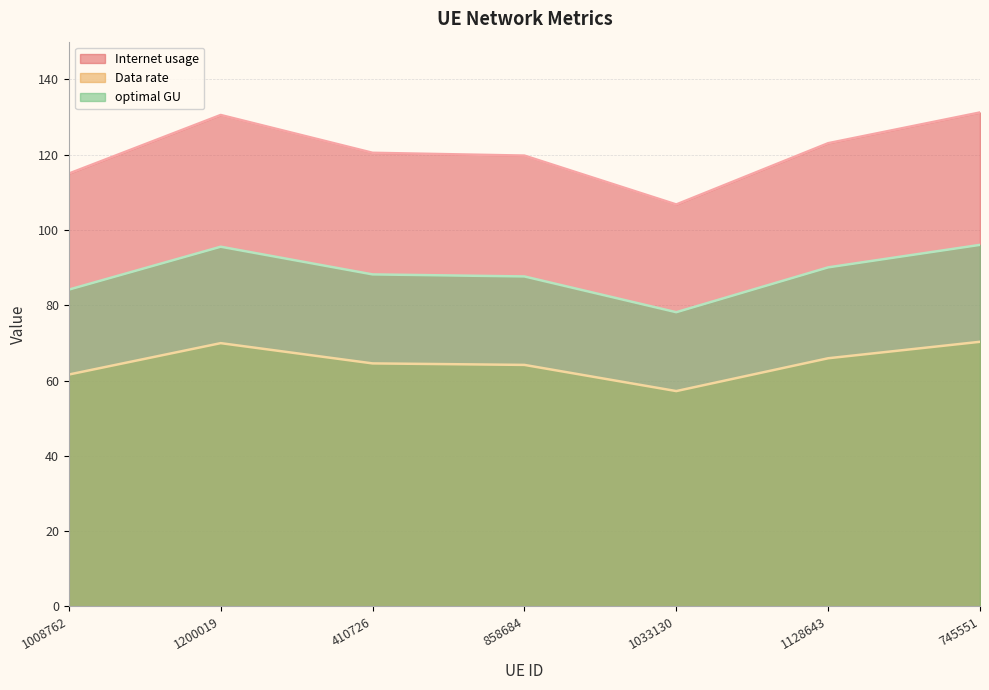

Which series has the largest range (max minus min)?

Internet usage